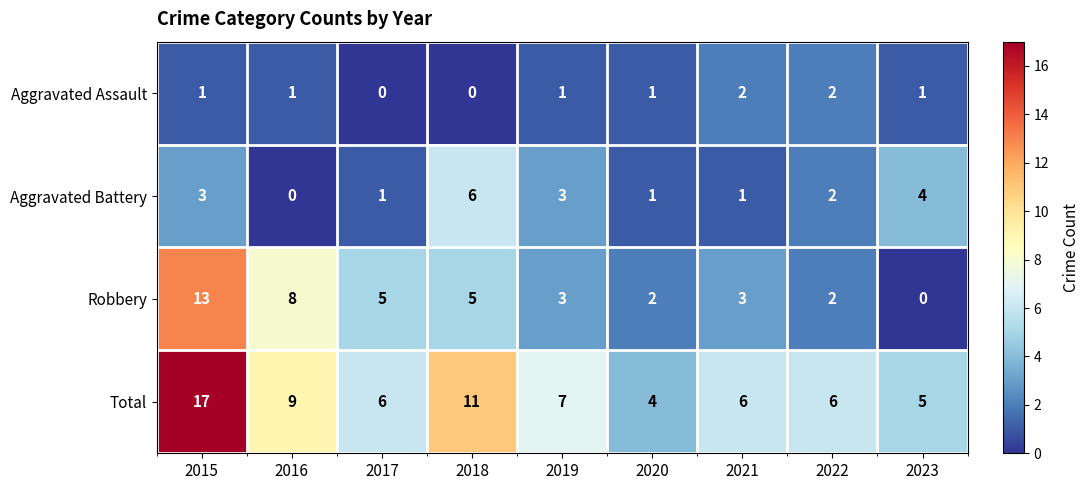

What is the difference between the highest and lowest values at 2022?

4